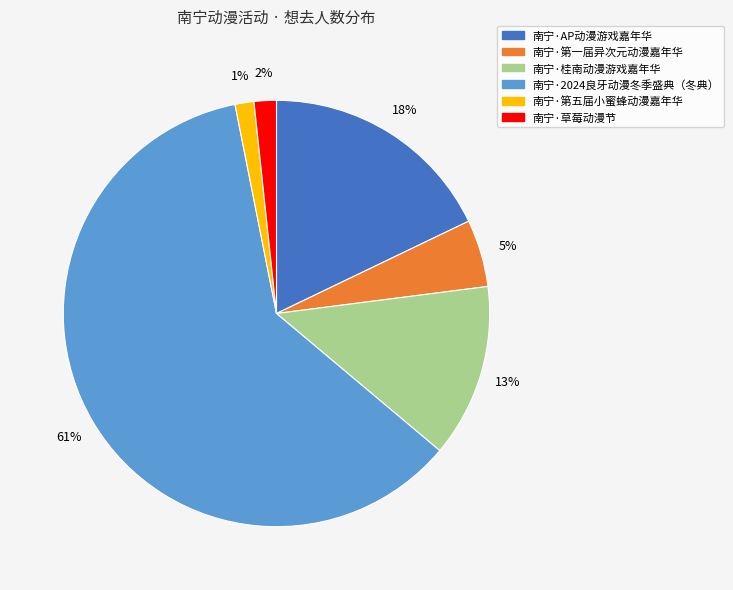

Count the number of slices in the pie.

6